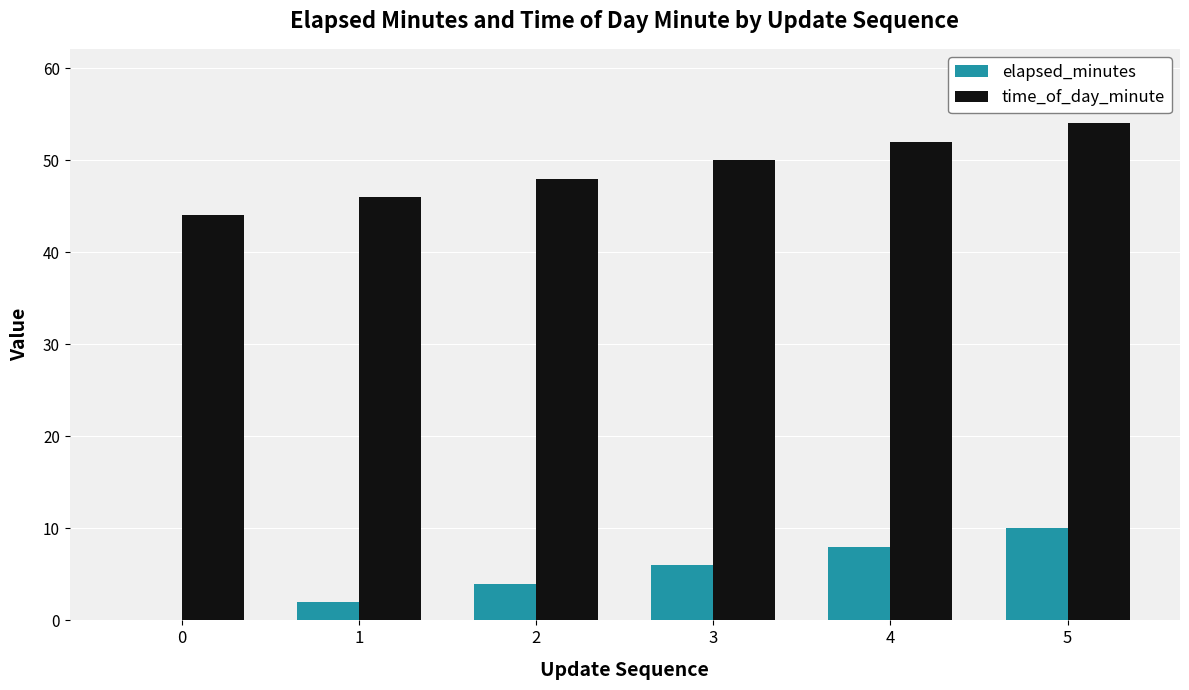

Is the value of elapsed_minutes at 3 greater than the value of time_of_day_minute at 1?

No